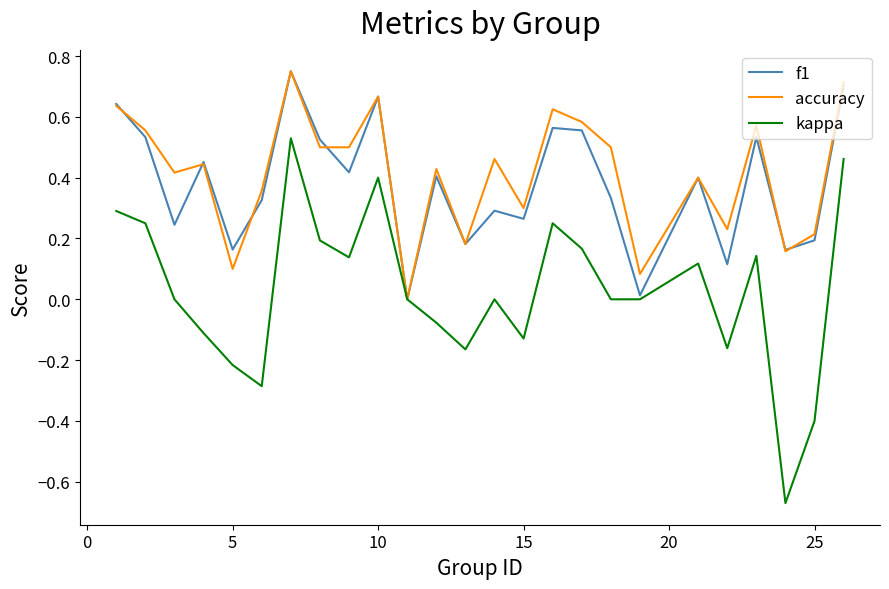

What is the difference between the second highest and second lowest values in the kappa series?

0.9